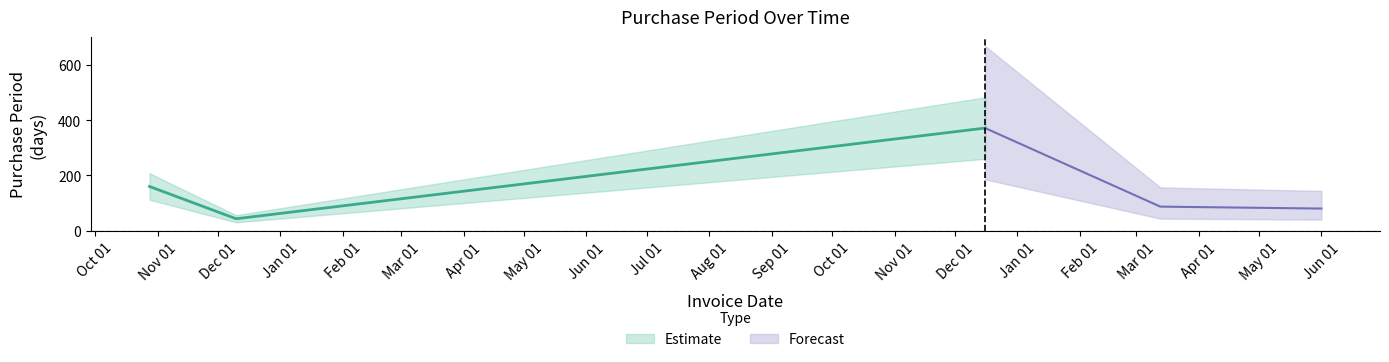

Is this an area chart (filled region under the line)?

No